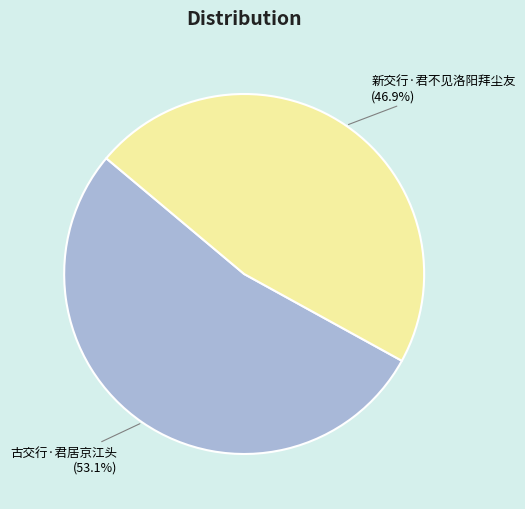

To the nearest percent, what is the difference between the largest and smallest slice percentages?

6%